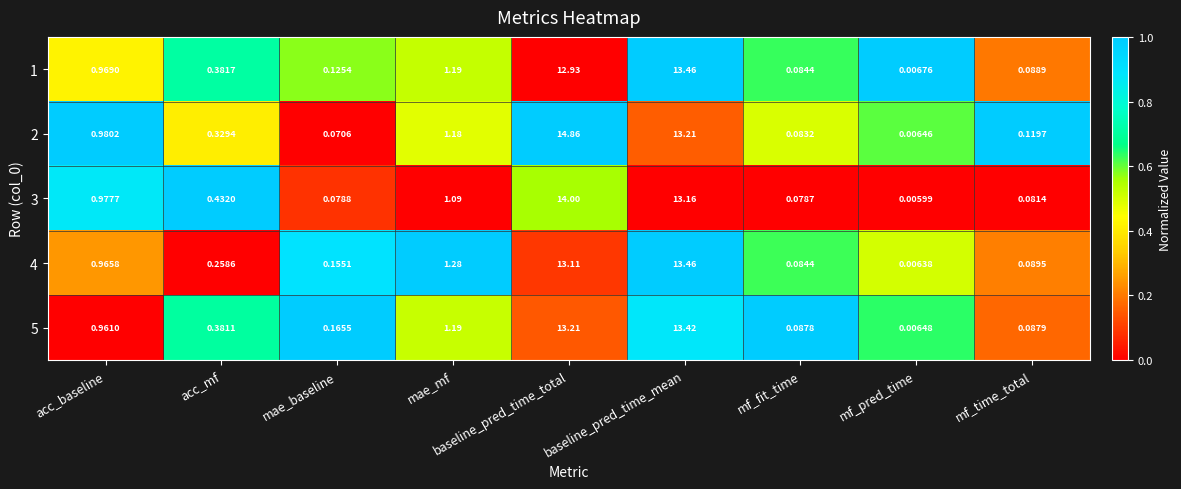

Is the value of 5 at baseline_pred_time_total greater than the value of 2 at mae_baseline?

Yes